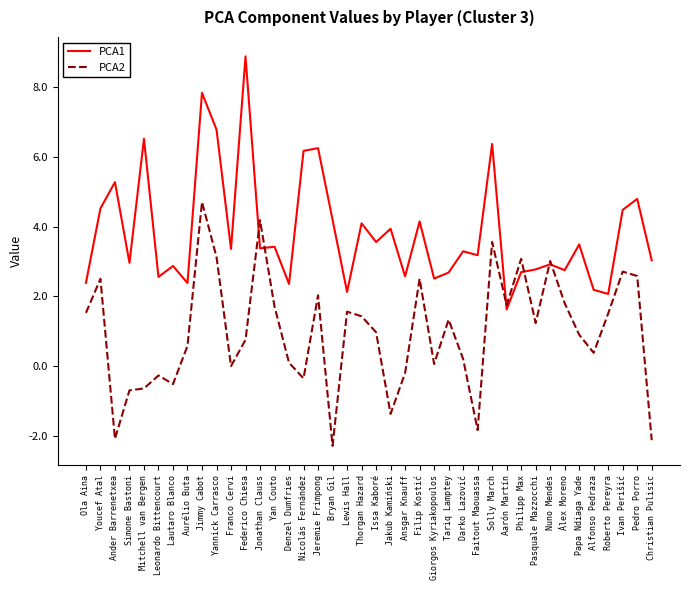

Rank the series by their maximum value, from highest to lowest.

PCA1, PCA2